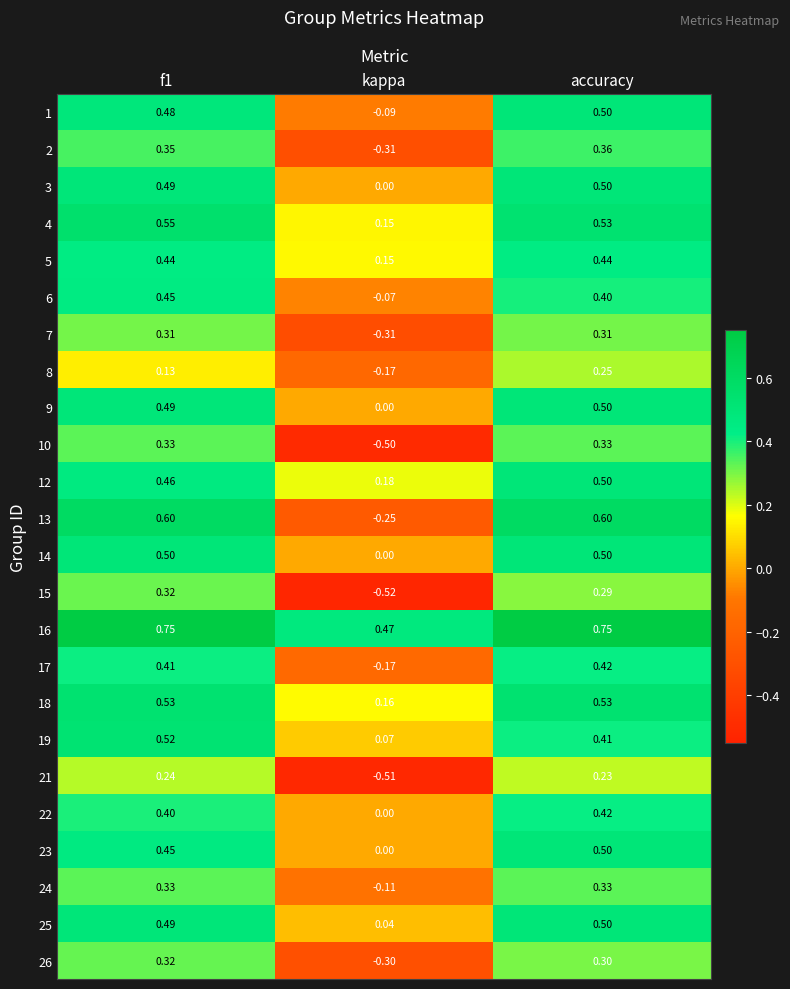

Which category has the lowest value in the 1 series?

kappa